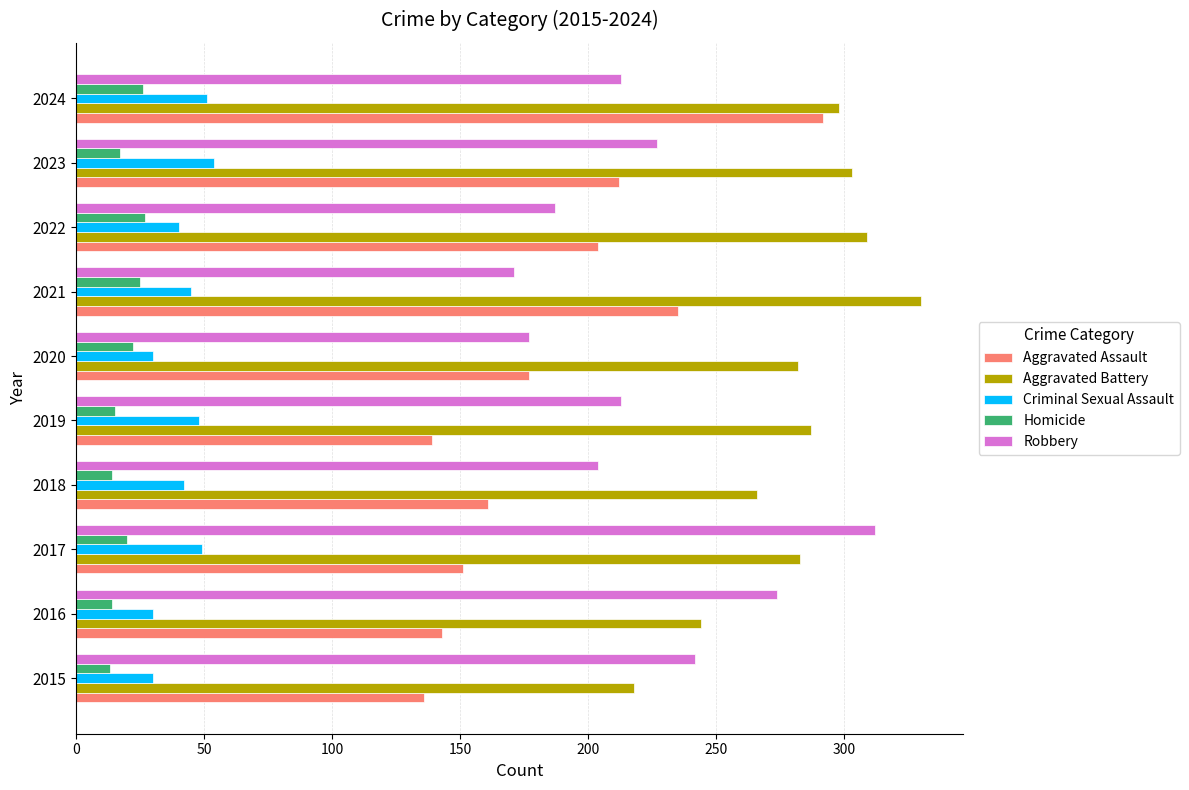

What is the total value across all series at 2016?

705